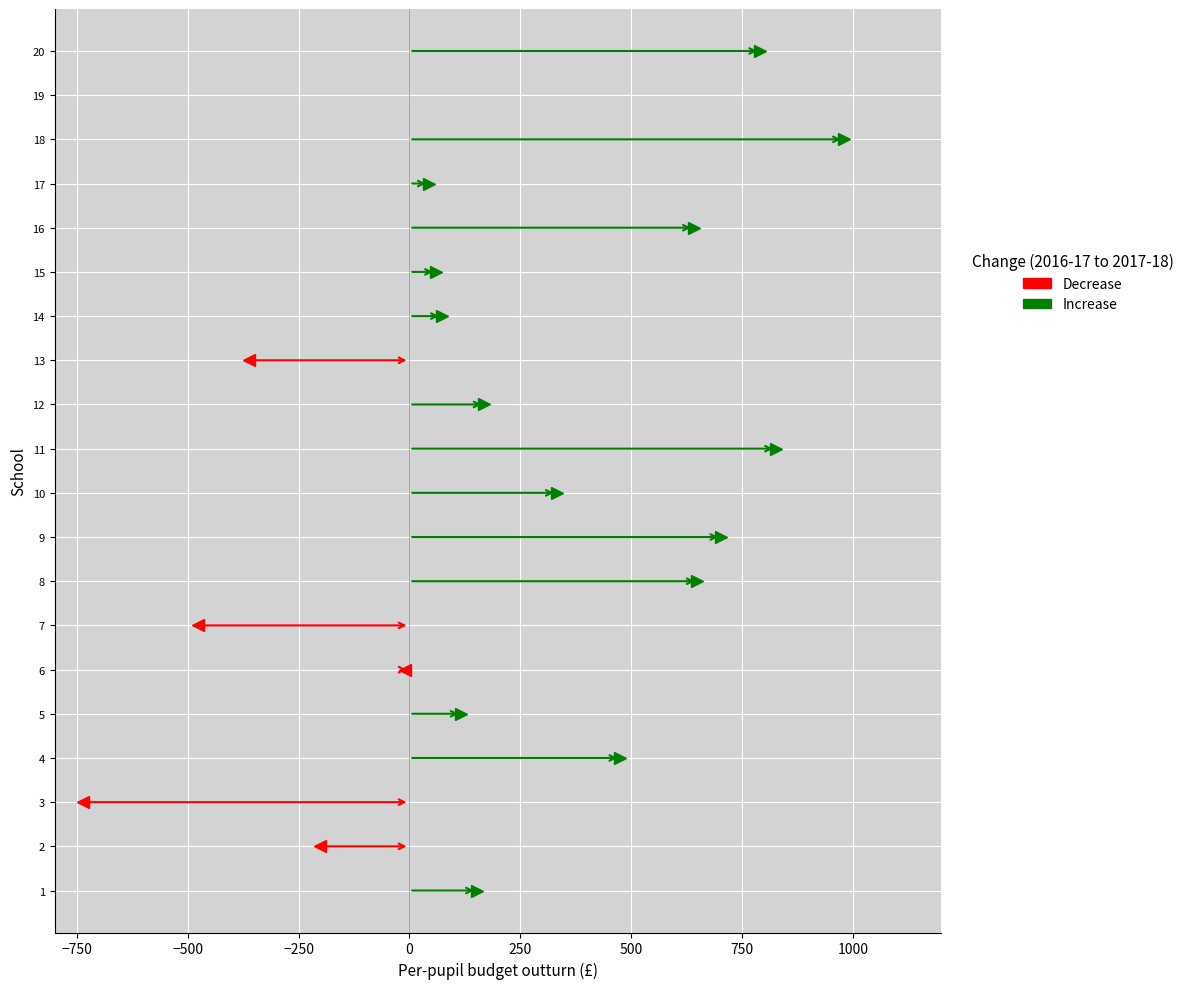

How many values in the x1 series are below 6?

9